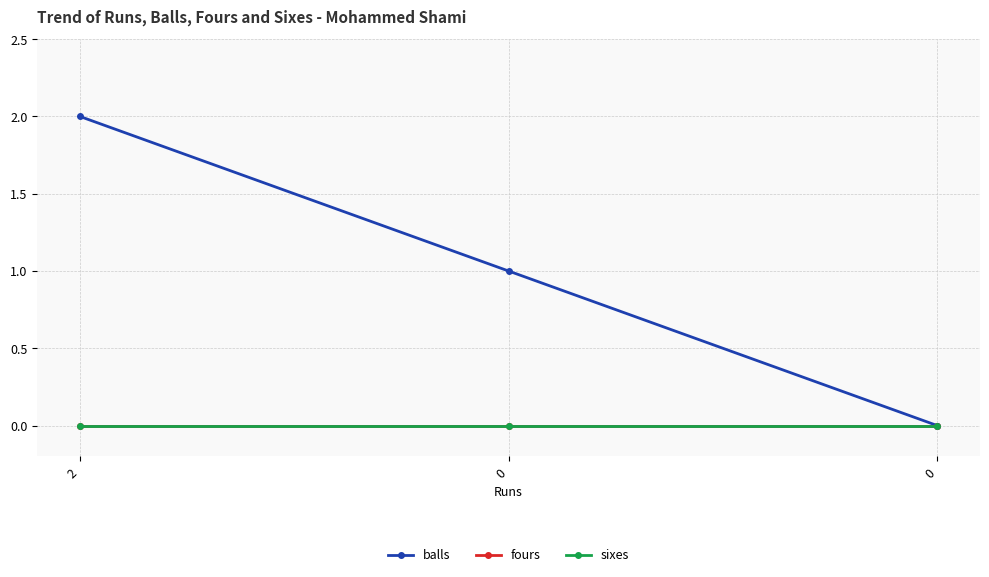

Is the value of sixes at 0 greater than the value of balls at 2?

No